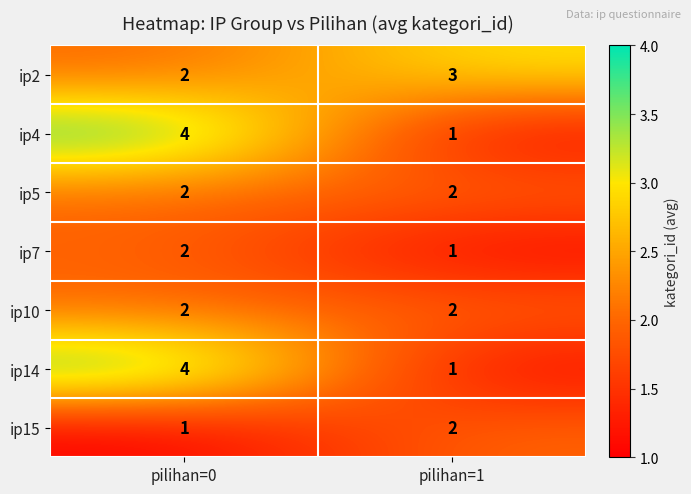

Reading left to right, what are all the values shown in this chart?

ip2: 2	3
ip4: 4	1
ip5: 2	2
ip7: 2	1
ip10: 2	2
ip14: 4	1
ip15: 1	2